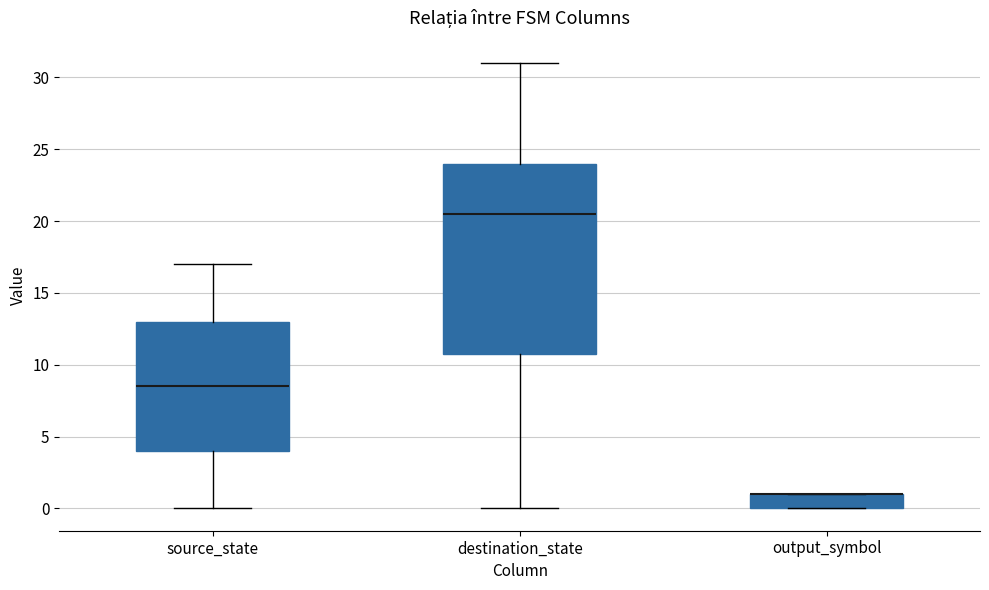

Where does the upper whisker of the box for source_state end on the y-axis? The values are not printed on the chart, so give them approximately, as read against the axis.

17.0